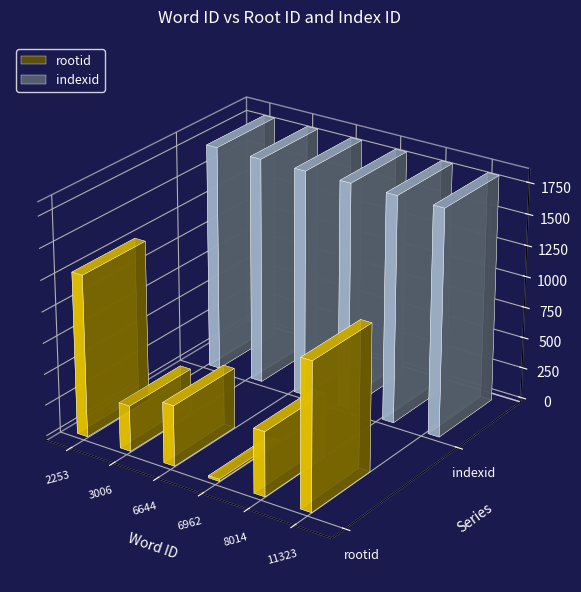

At how many categories does at least one series exceed 654?

6